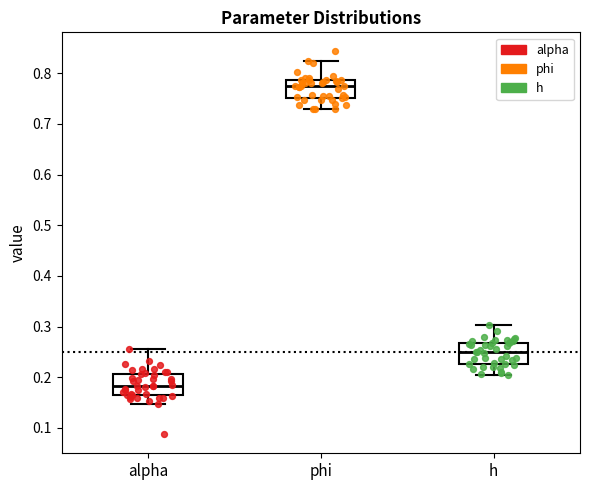

Which box's median line is the highest?

phi